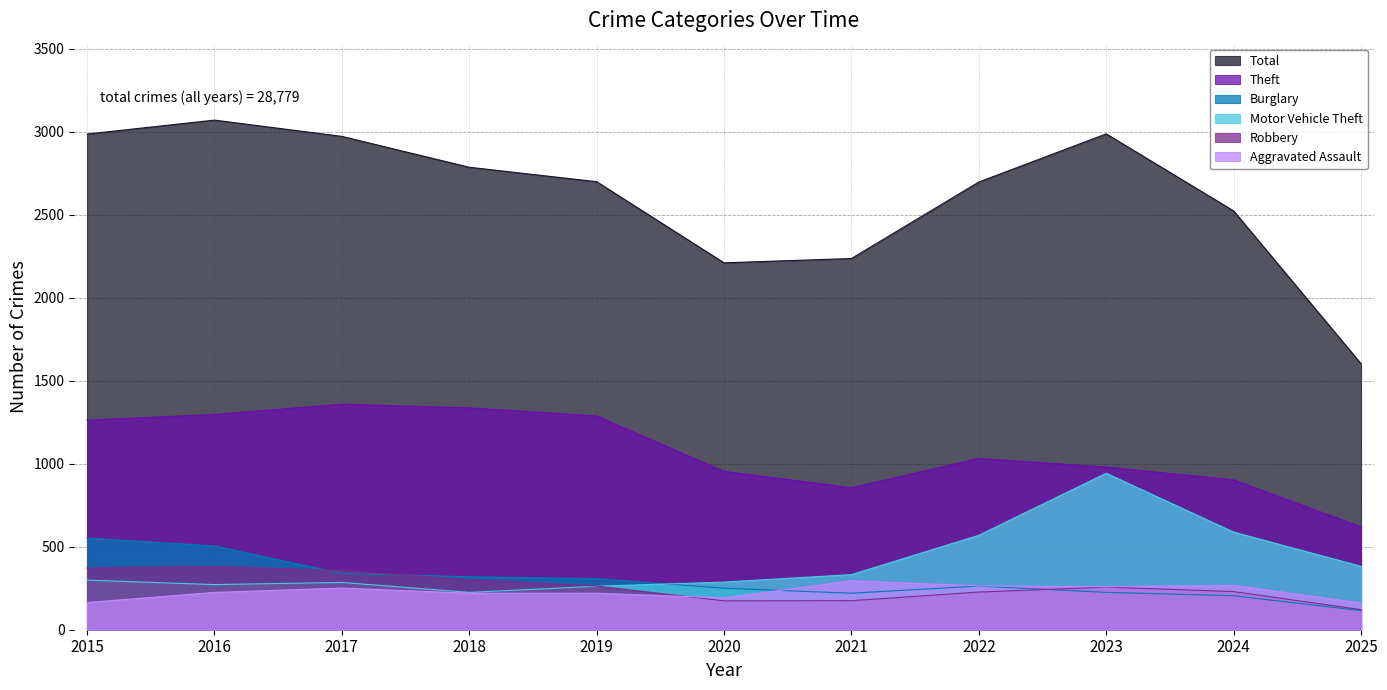

What is the difference between the Theft values at 2023 and 2019?

308